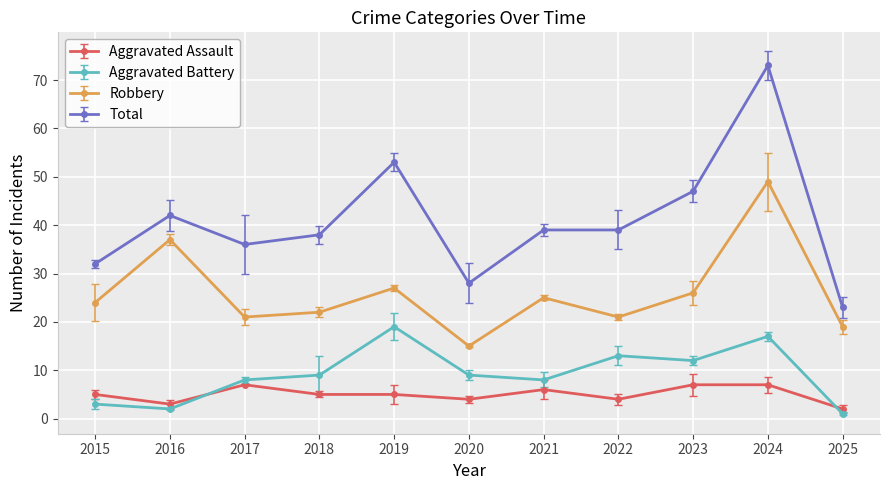

The Aggravated Battery series shows 7 at 2022. True or false?

False